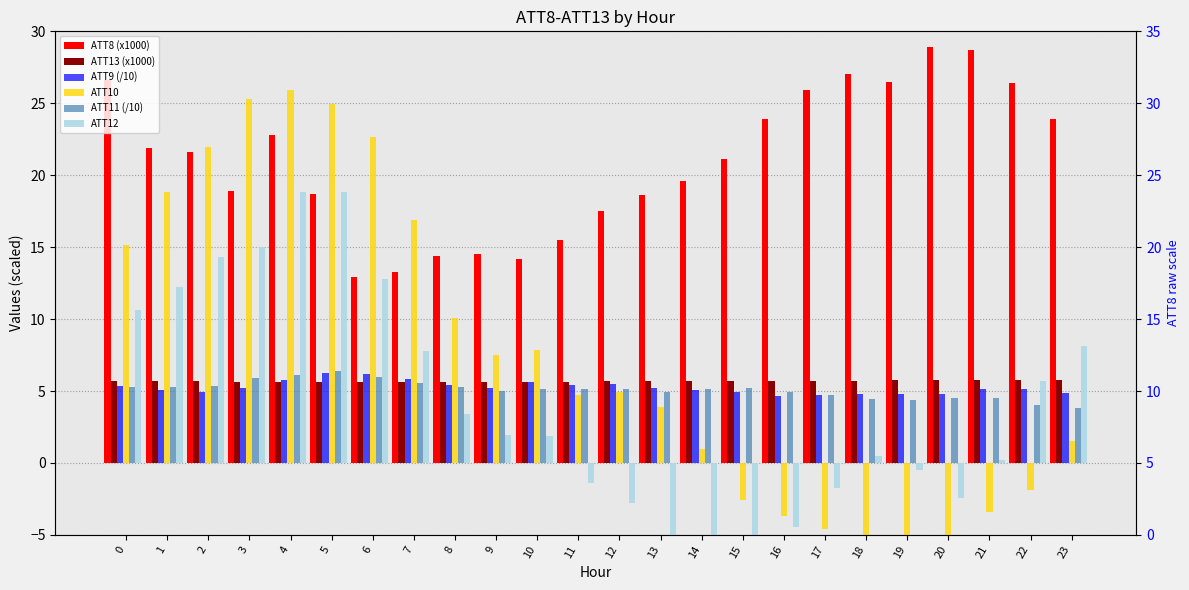

Between 15 and 21, which is larger?

21